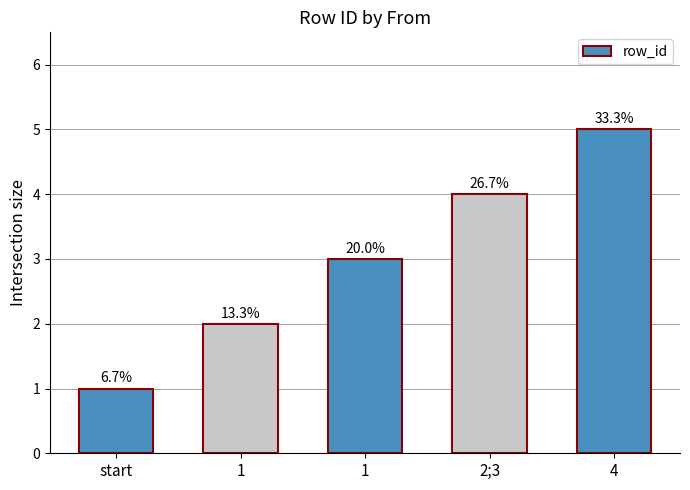

Are the bars horizontal?

No